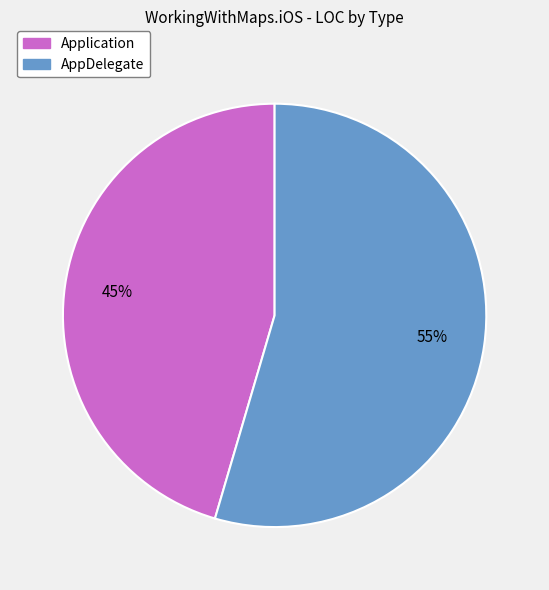

Count the number of slices in the pie.

2